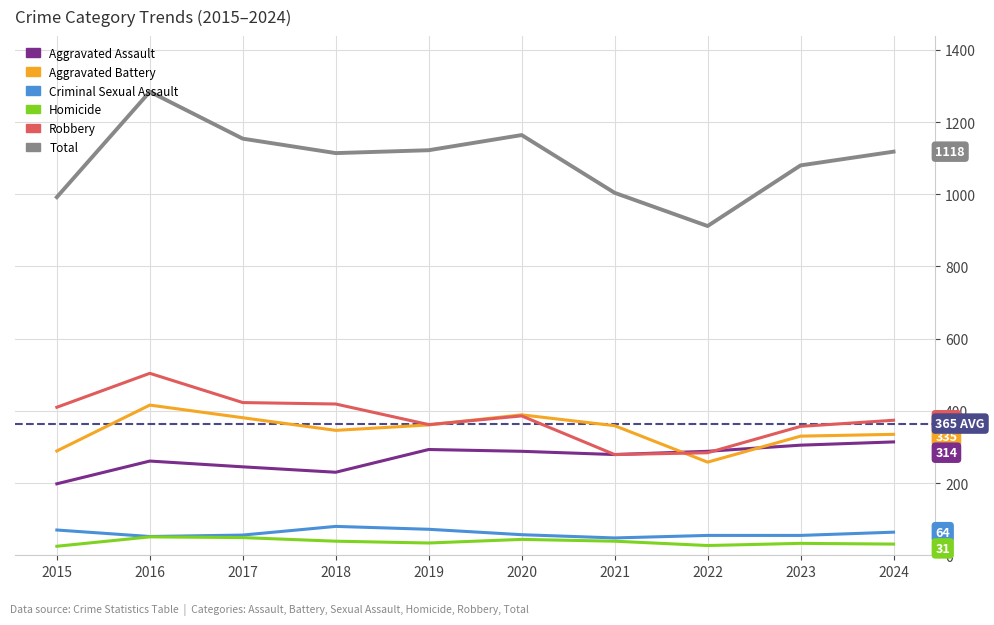

Count the number of categories in the chart.

10